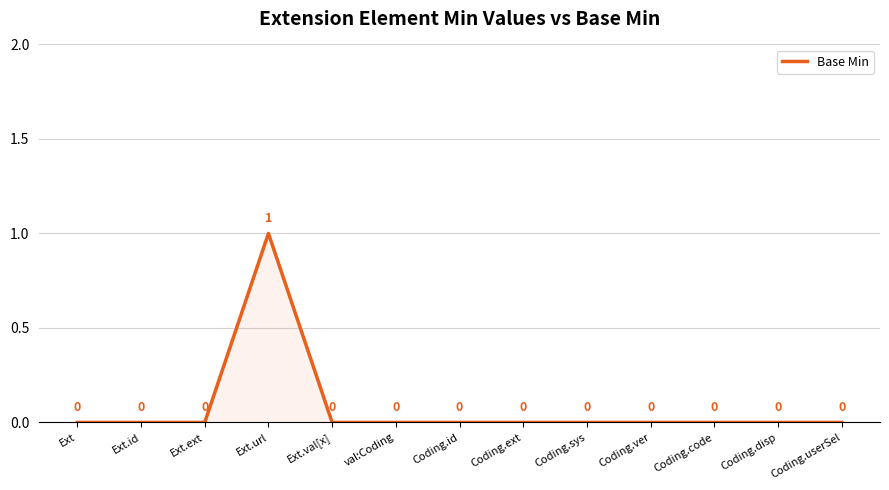

What position from the left is Coding.id?

7